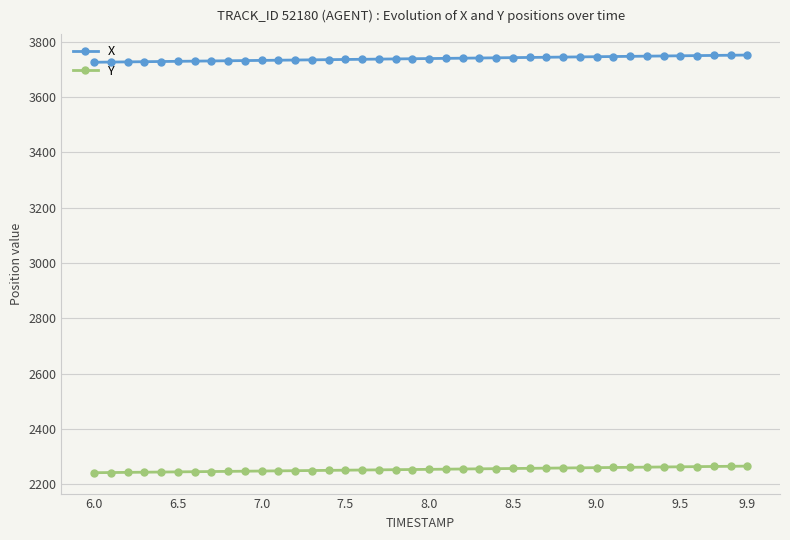

Rank the series by their average value, from highest to lowest.

X, Y